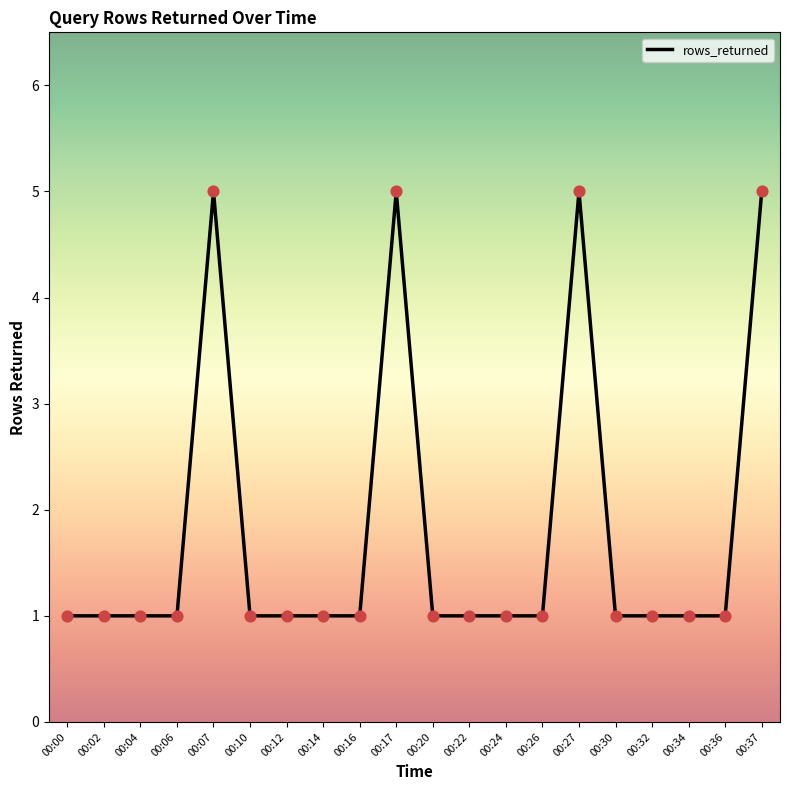

What is the ratio of the value at 00:02 to the value at 00:04?

1.0